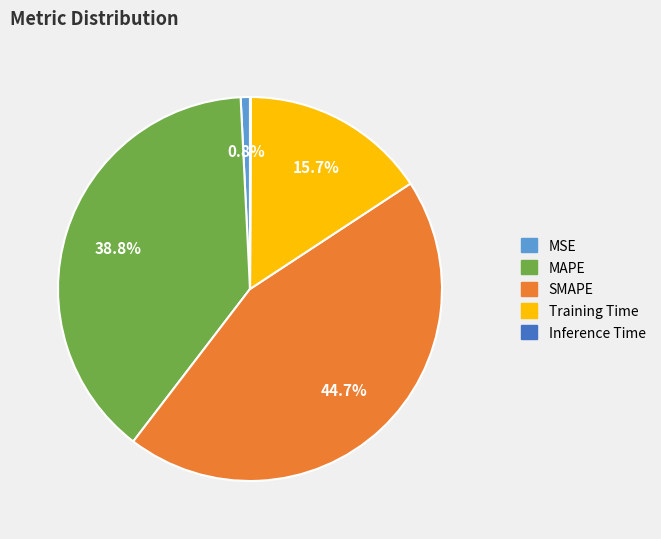

Is there any slice that represents more than half of the pie?

No